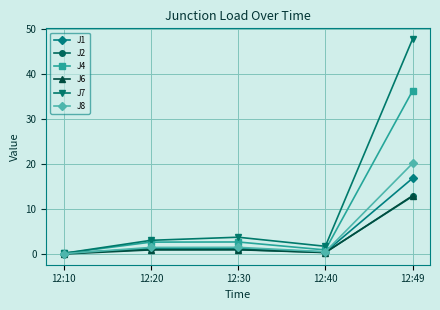

The value of J6 at 12:30 is 0.9. True or false?

True